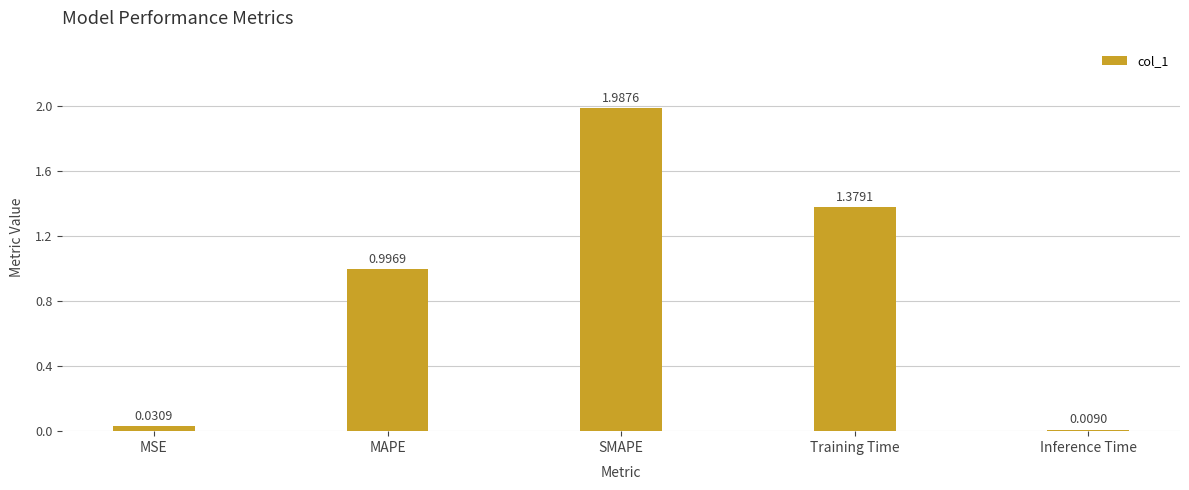

List the labels in order of value, largest first.

SMAPE, Training Time, MAPE, MSE, Inference Time